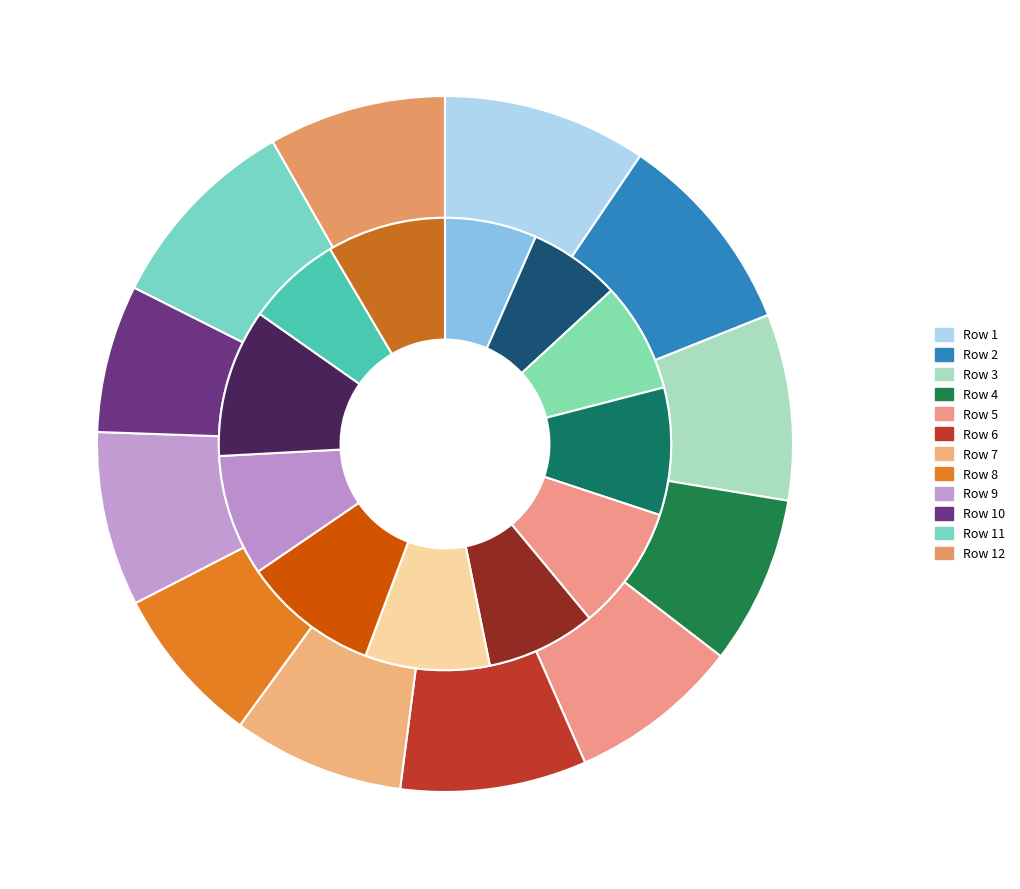

To the nearest percent, what is the average slice percentage?

8%